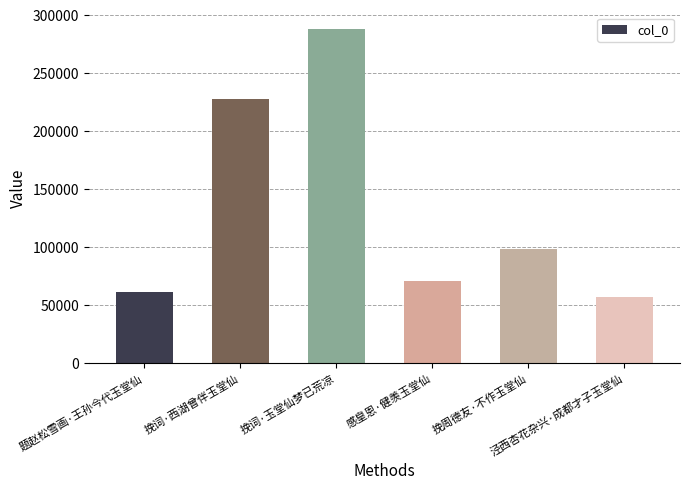

Does the chart contain stacked bars?

No